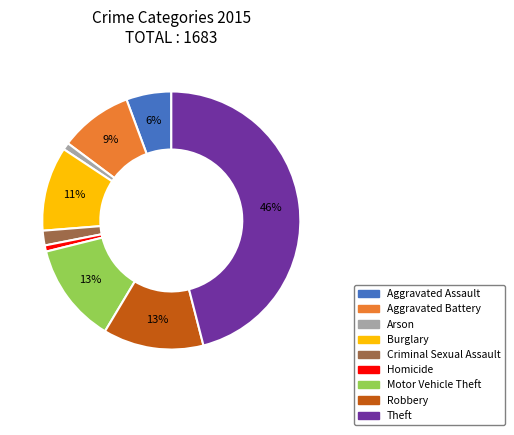

Which category has the biggest portion of the pie?

Theft